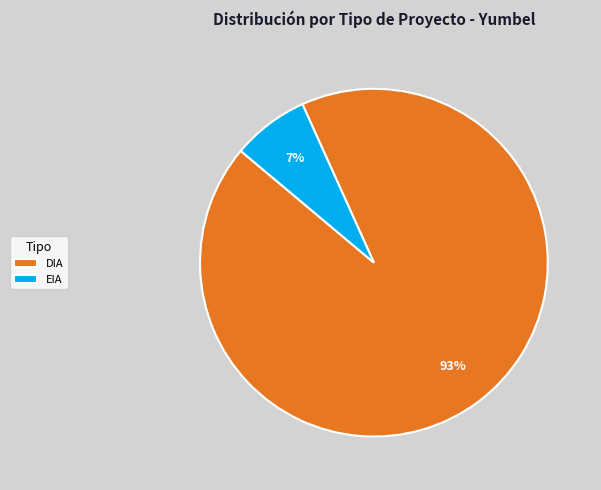

To the nearest percent, what percentage of the pie is EIA?

7%